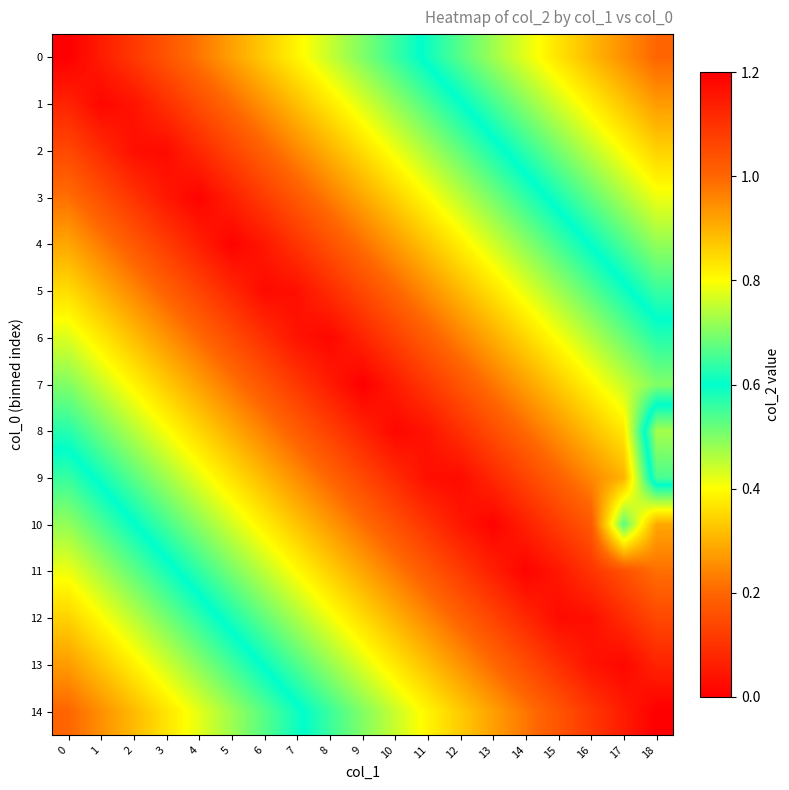

Which label corresponds to the largest value in the chart?

18